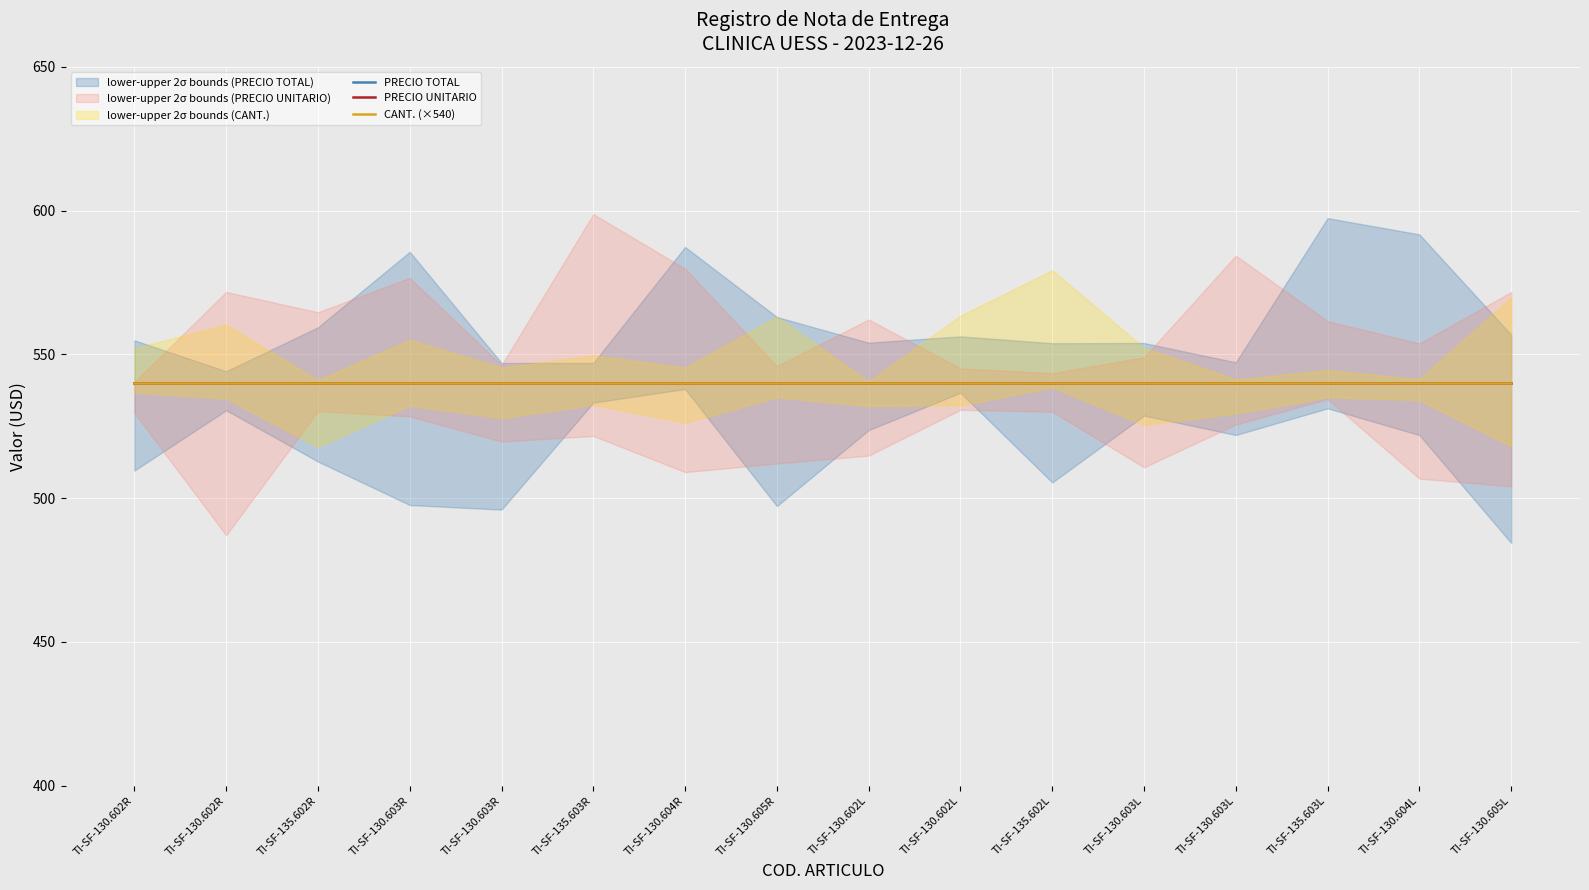

List the series in order of their peak value, lowest first.

CANT., PRECIO TOTAL, PRECIO UNITARIO